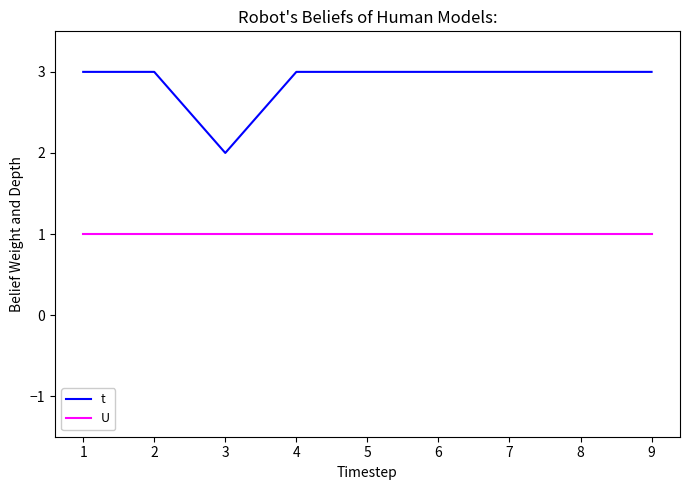

At 2, list the series in order from largest to smallest.

t, U